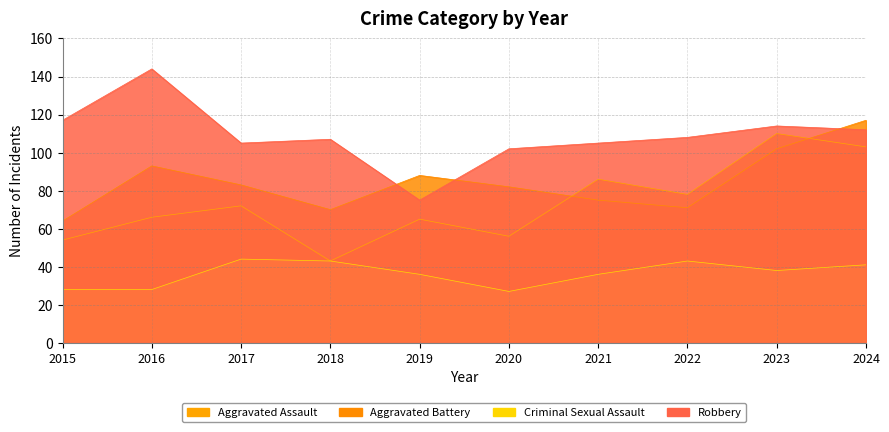

Which category has the highest value in the Aggravated Battery series?

2024